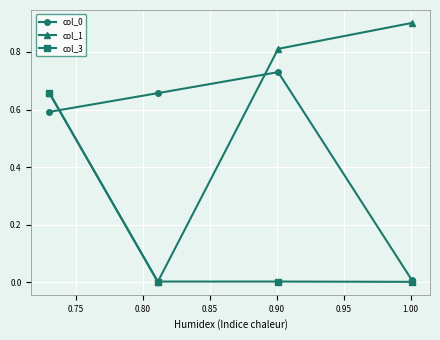

How many lines are shown in the chart?

3